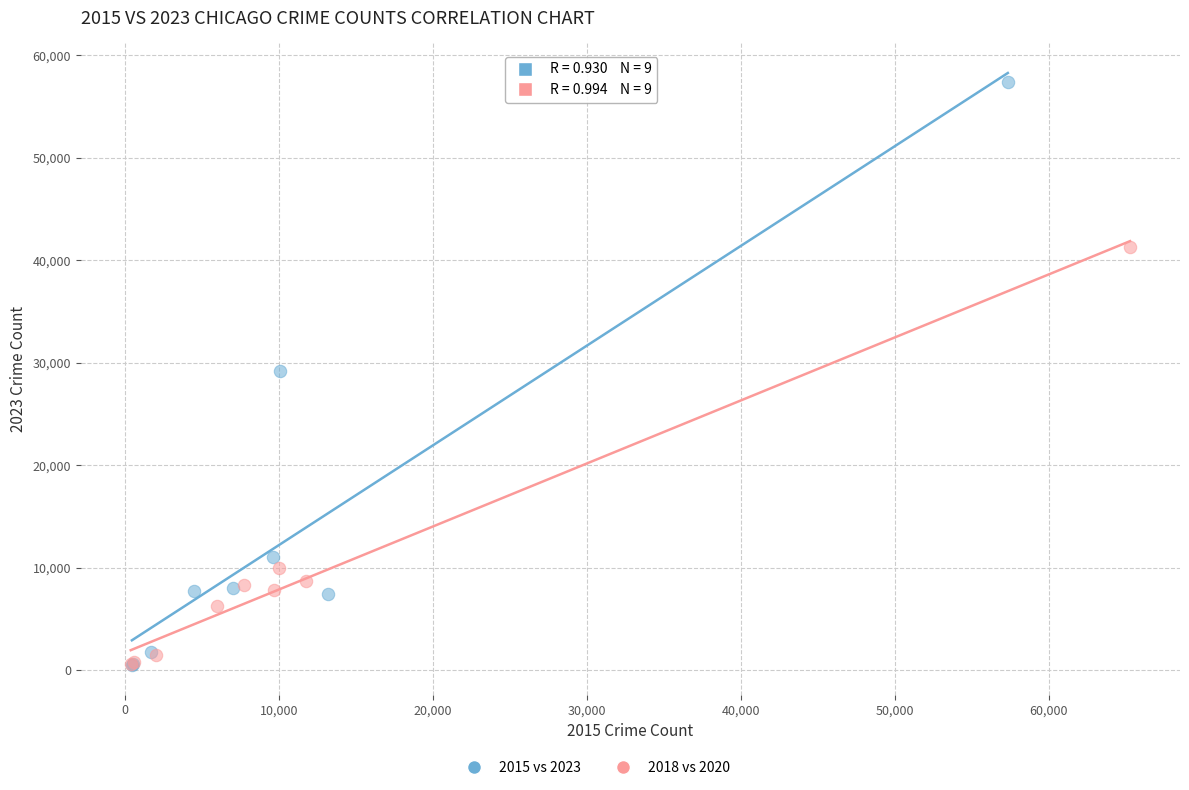

Which series has the widest spread of Y values?

2015 vs 2023